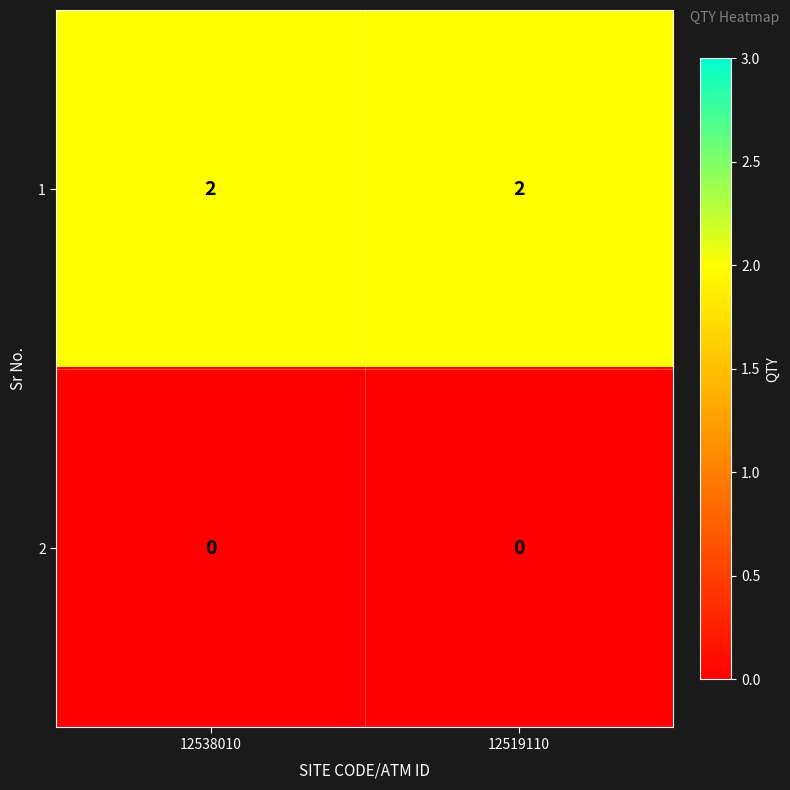

At 12538010, list the series in order from smallest to largest.

2, 1